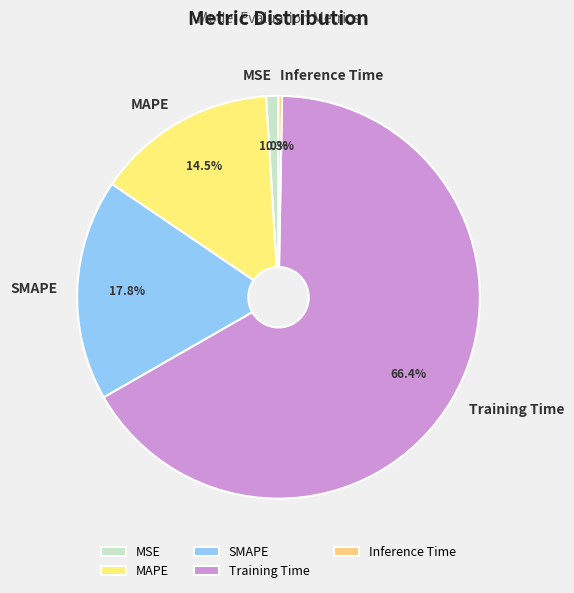

To the nearest percent, what is the difference between the largest and smallest slice percentages?

66%